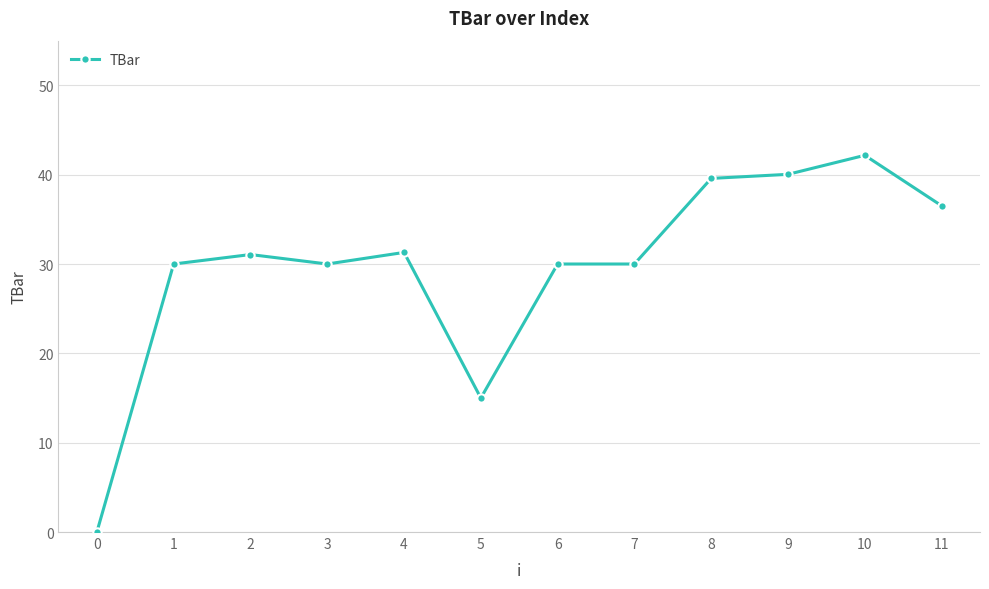

What is the sum of the values at 10 and 2?

73.2